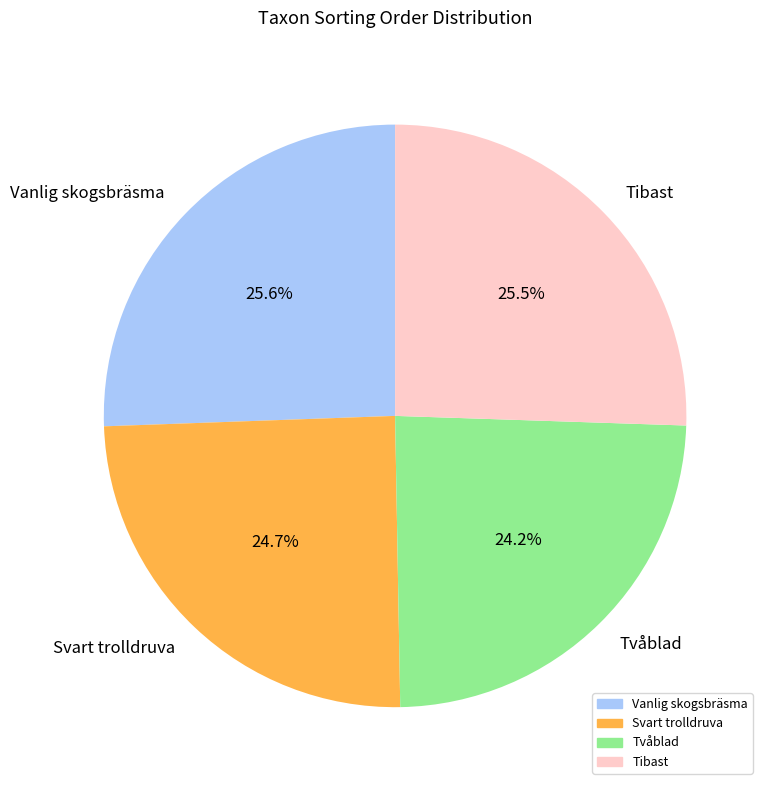

The Svart trolldruva slice represents 25% of the pie. True or false?

True